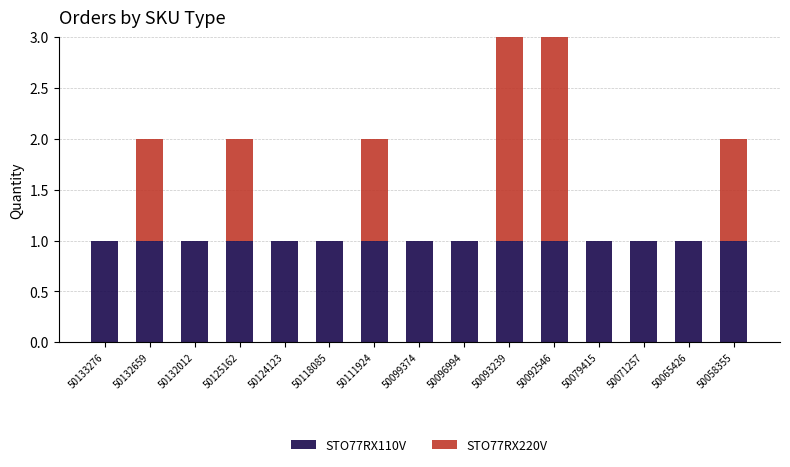

Is it true that STO77RX110V equals 2 at 50093239?

False